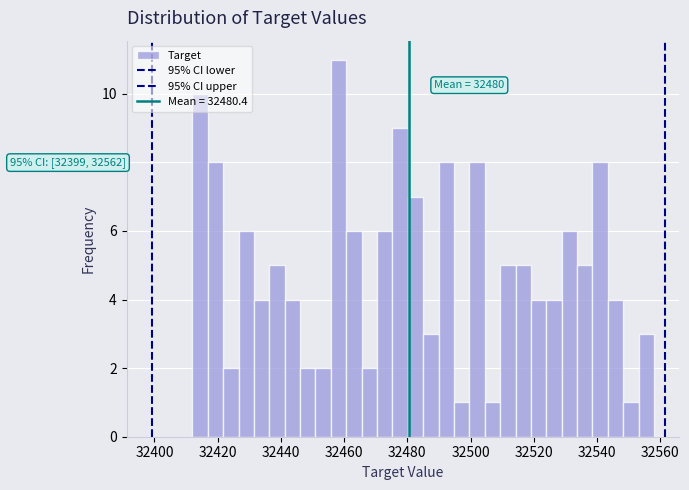

Read against the x-axis, roughly where is the centre of the tallest bar?

32458